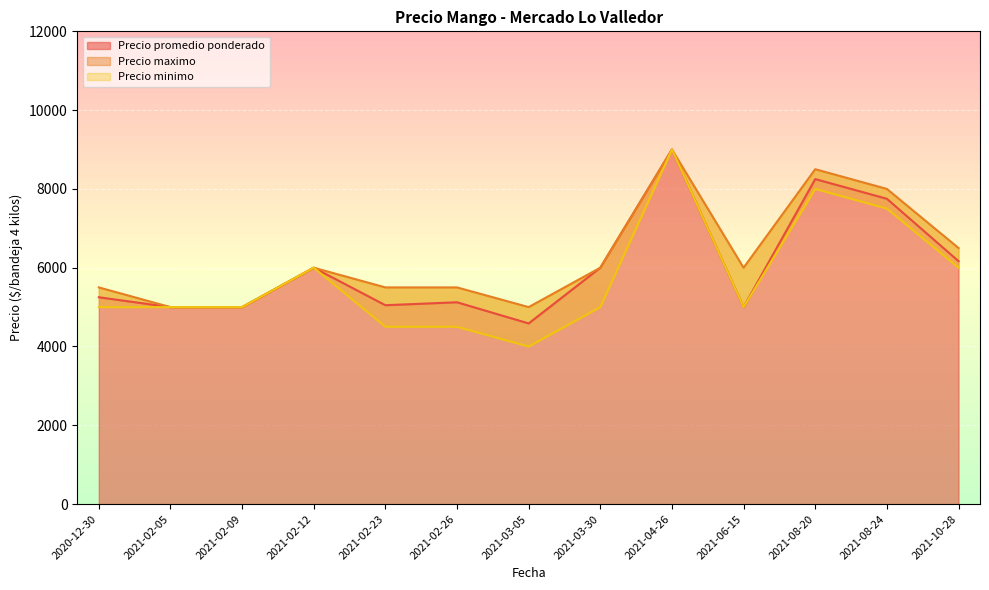

At which label does Precio promedio ponderado reach its peak?

2021-04-26